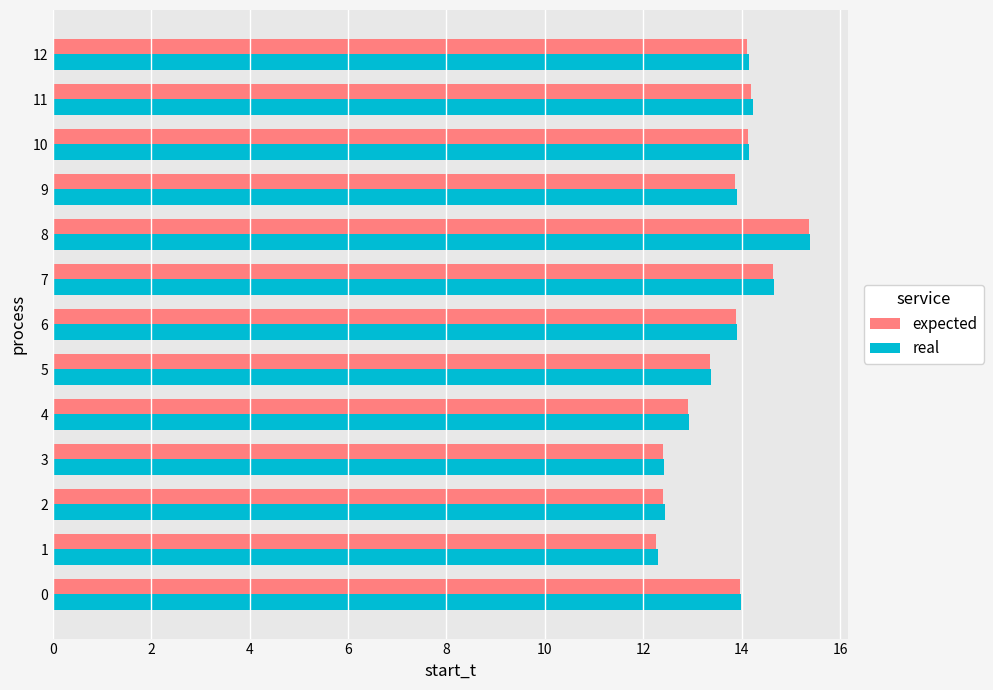

Which series has the widest spread of values?

real